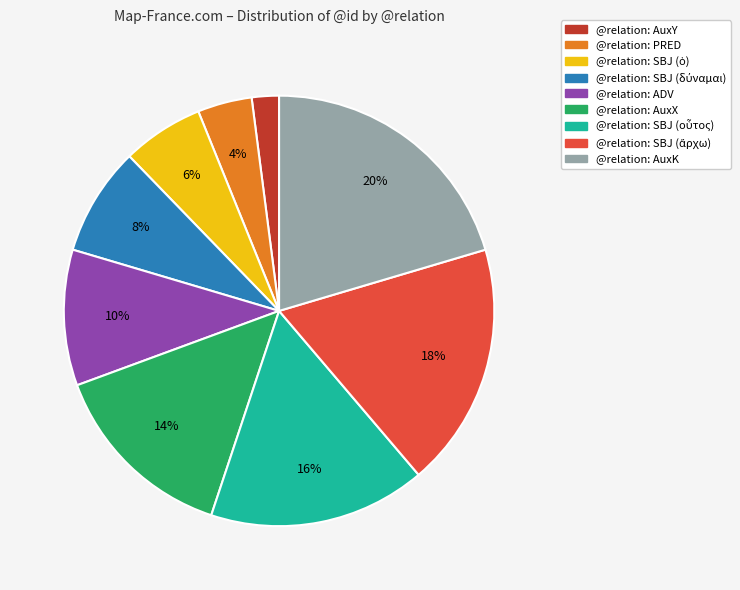

To the nearest percent, what is the difference between the largest and smallest slice percentages?

18%